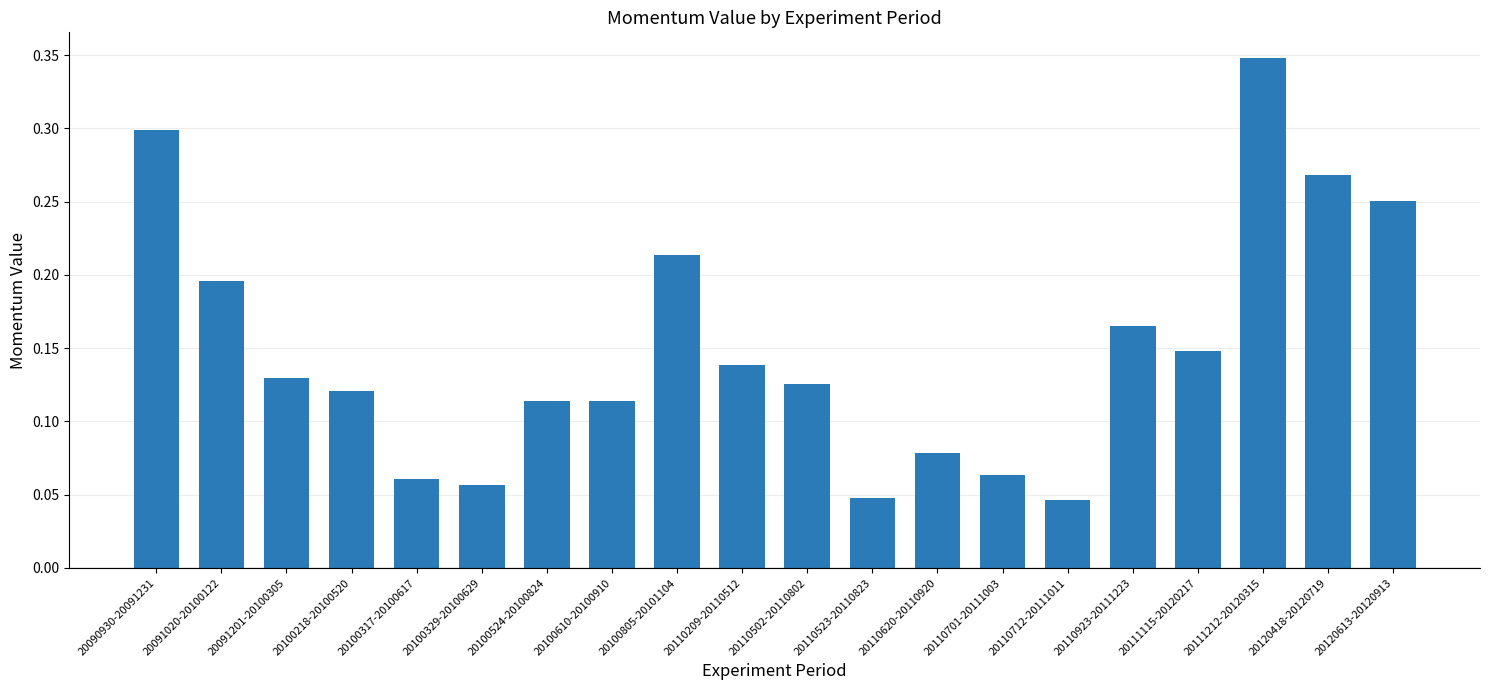

What is the sum of all values?

3.0